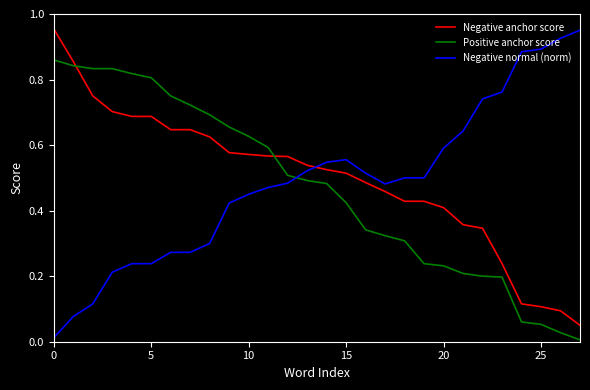

What is the sum of all Negative anchor score values?

13.9